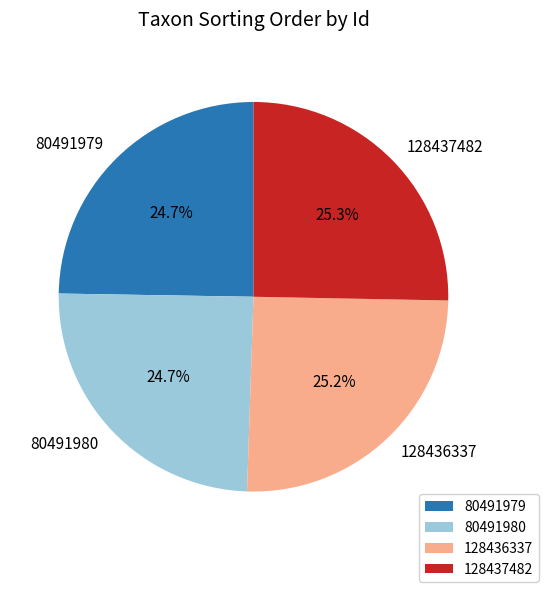

Do 128437482 and 128436337 together represent more than half of the pie?

Yes